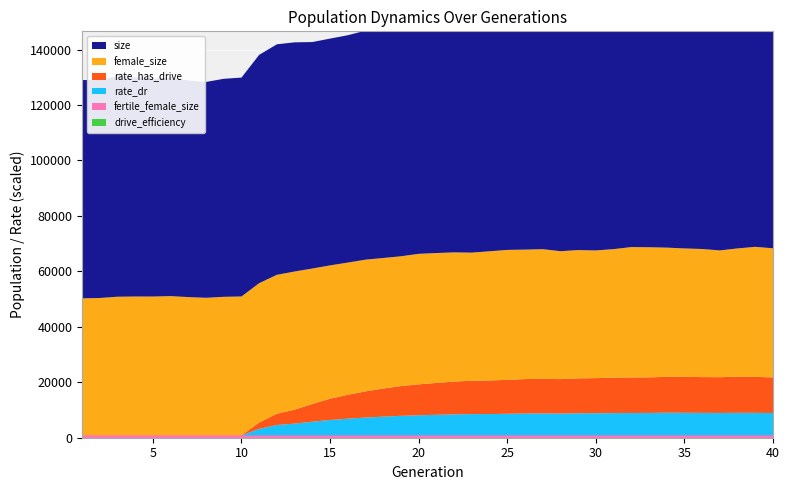

Reading left to right, list all the values displayed in this chart.

drive_efficiency: 1=0.0	2=0.0	3=0.0	4=0.0	5=0.0	6=0.0	7=0.0	8=0.0	9=0.0	10=0.0	11=0.0	12=0.0	13=0.0	14=0.0	15=0.0	16=0.0	17=0.0	18=0.0	19=0.0	20=0.0	21=0.0	22=0.0	23=0.0	24=0.0	25=0.0	26=0.0	27=0.0	28=0.0	29=0.0	30=0.0	31=0.0	32=0.0	33=0.0	34=0.0	35=0.0	36=0.0	37=0.0	38=0.0	39=0.0	40=0.0
rate_dr: 1=0.0	2=0.0	3=0.0	4=0.0	5=0.0	6=0.0	7=0.0	8=0.0	9=0.0	10=0.0	11=0.0	12=0.0	13=0.0	14=0.1	15=0.1	16=0.1	17=0.1	18=0.1	19=0.1	20=0.1	21=0.1	22=0.1	23=0.1	24=0.1	25=0.1	26=0.1	27=0.1	28=0.1	29=0.1	30=0.1	31=0.1	32=0.1	33=0.1	34=0.1	35=0.1	36=0.1	37=0.1	38=0.1	39=0.1	40=0.1
rate_has_drive: 1=0.0	2=0.0	3=0.0	4=0.0	5=0.0	6=0.0	7=0.0	8=0.0	9=0.0	10=0.0	11=0.0	12=0.0	13=0.1	14=0.1	15=0.1	16=0.1	17=0.1	18=0.1	19=0.1	20=0.1	21=0.1	22=0.1	23=0.1	24=0.1	25=0.1	26=0.1	27=0.1	28=0.1	29=0.1	30=0.1	31=0.1	32=0.2	33=0.2	34=0.2	35=0.2	36=0.2	37=0.2	38=0.2	39=0.2	40=0.2
fertile_female_size: 1=1.0	2=1.0	3=1.0	4=1.0	5=1.0	6=1.0	7=1.0	8=1.0	9=1.0	10=1.0	11=1.0	12=1.0	13=1.0	14=1.0	15=1.0	16=1.0	17=1.0	18=1.0	19=1.0	20=1.0	21=1.0	22=1.0	23=1.0	24=1.0	25=1.0	26=1.0	27=1.0	28=1.0	29=1.0	30=1.0	31=1.0	32=1.0	33=1.0	34=1.0	35=1.0	36=1.0	37=1.0	38=1.0	39=1.0	40=1.0
female_size: 1=49408.0	2=49541.0	3=49999.0	4=50078.0	5=50072.0	6=50222.0	7=49862.0	8=49612.0	9=49964.0	10=50086.0	11=50247.0	12=50112.0	13=49822.0	14=48859.0	15=48085.0	16=47685.0	17=47493.0	18=47086.0	19=46800.0	20=47079.0	21=46847.0	22=46599.0	23=46205.0	24=46593.0	25=46869.0	26=46695.0	27=46767.0	28=46135.0	29=46268.0	30=46055.0	31=46342.0	32=47023.0	33=46938.0	34=46608.0	35=46320.0	36=46197.0	37=45717.0	38=46293.0	39=46911.0	40=46561.0
size: 1=78729.0	2=78634.0	3=79547.0	4=79108.0	5=78548.0	6=78851.0	7=78095.0	8=77848.0	9=78626.0	10=78948.0	11=82348.0	12=83130.0	13=82650.0	14=81683.0	15=81788.0	16=81988.0	17=82599.0	18=82925.0	19=82716.0	20=83696.0	21=83650.0	22=83775.0	23=82840.0	24=83819.0	25=84463.0	26=84066.0	27=84220.0	28=83228.0	29=83202.0	30=83091.0	31=83805.0	32=85164.0	33=84156.0	34=83646.0	35=83284.0	36=83538.0	37=82725.0	38=83923.0	39=85371.0	40=84394.0